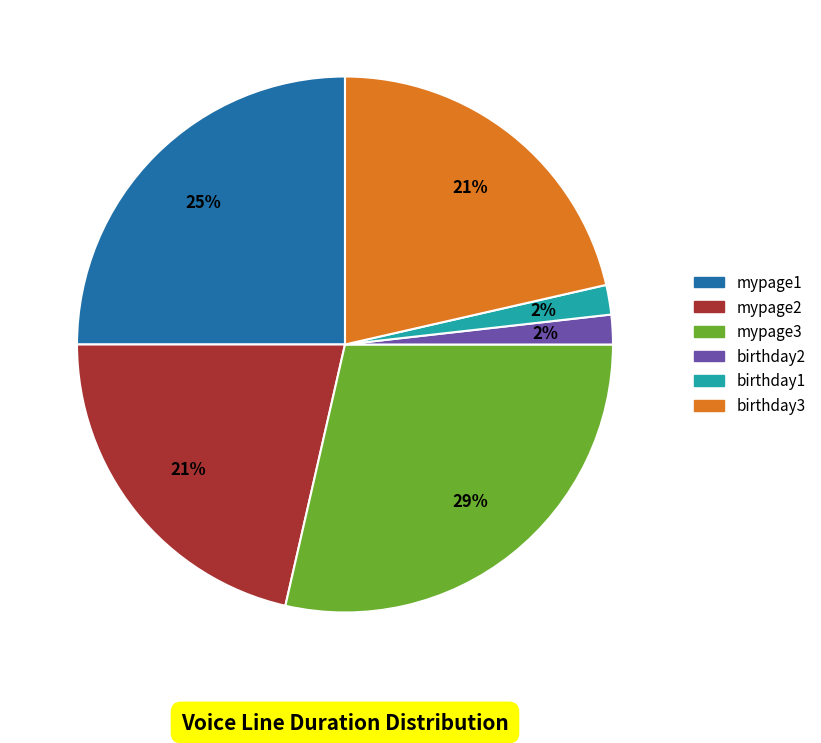

Between birthday2 and mypage3, which is larger?

mypage3